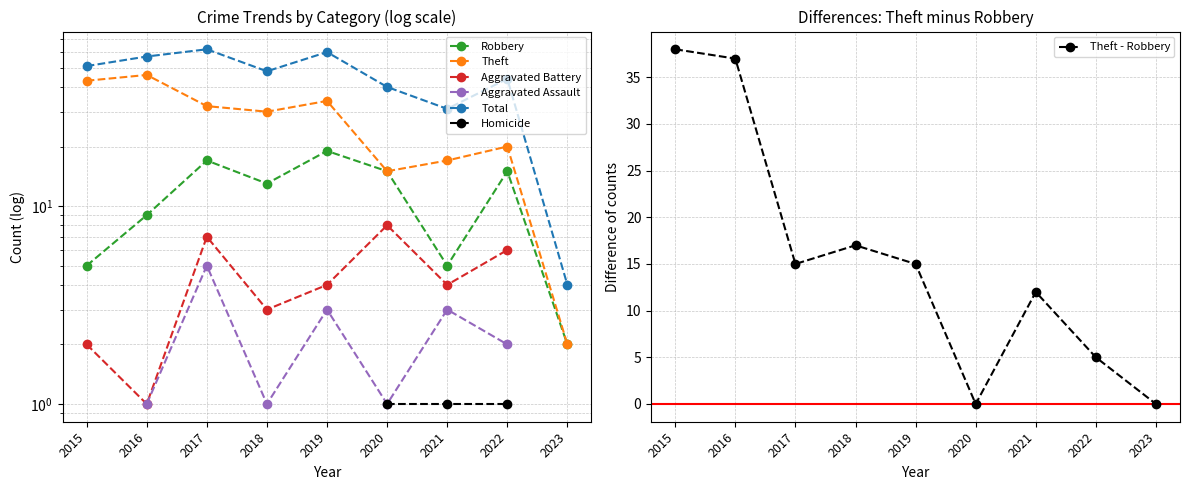

The Theft - Robbery series shows 15 at 2019. True or false?

True